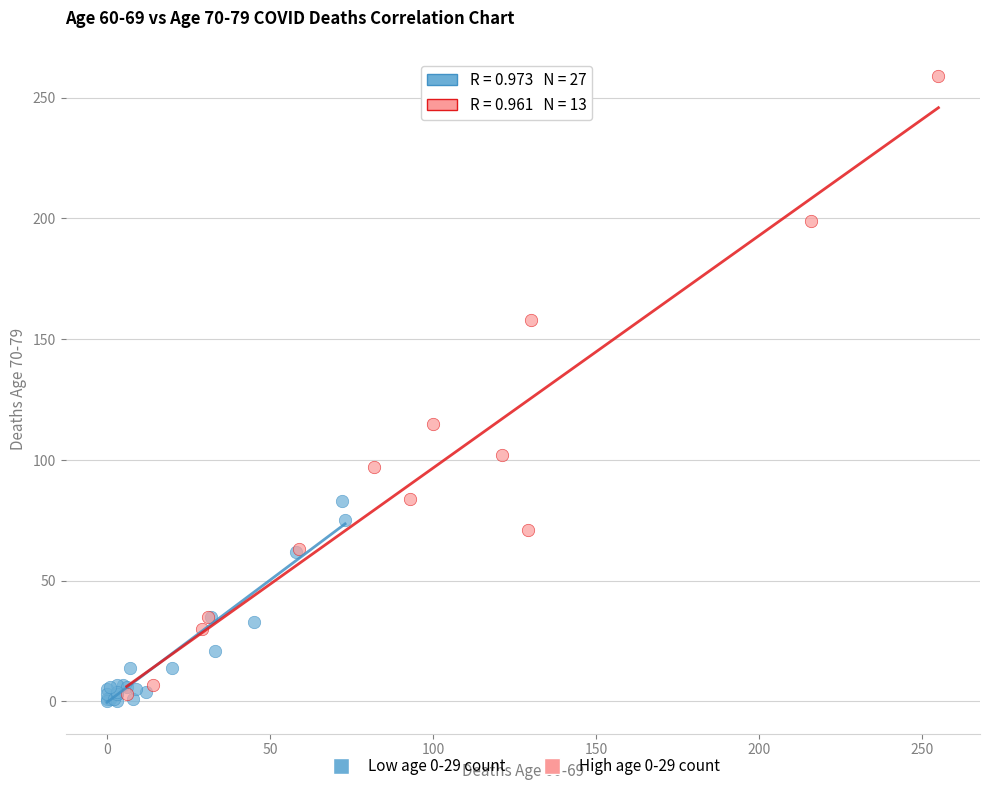

Which series contains the lowest Y value?

Low age 0-29 count